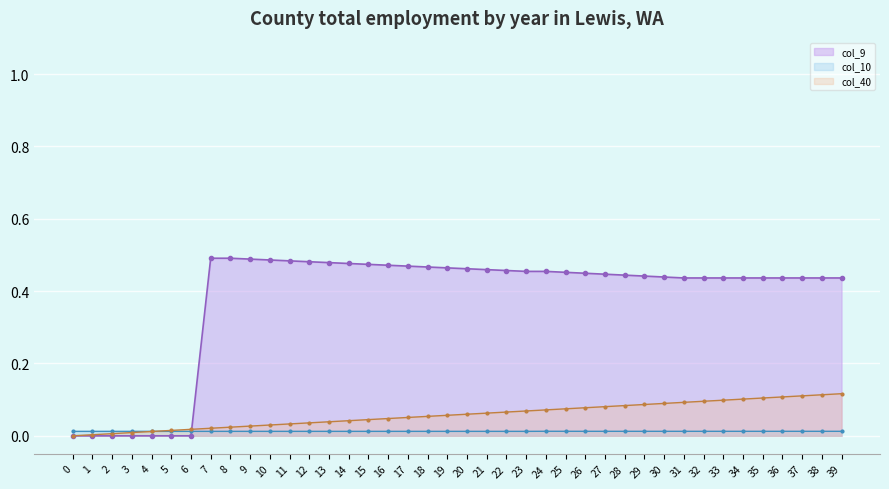

How many lines are shown in the chart?

3